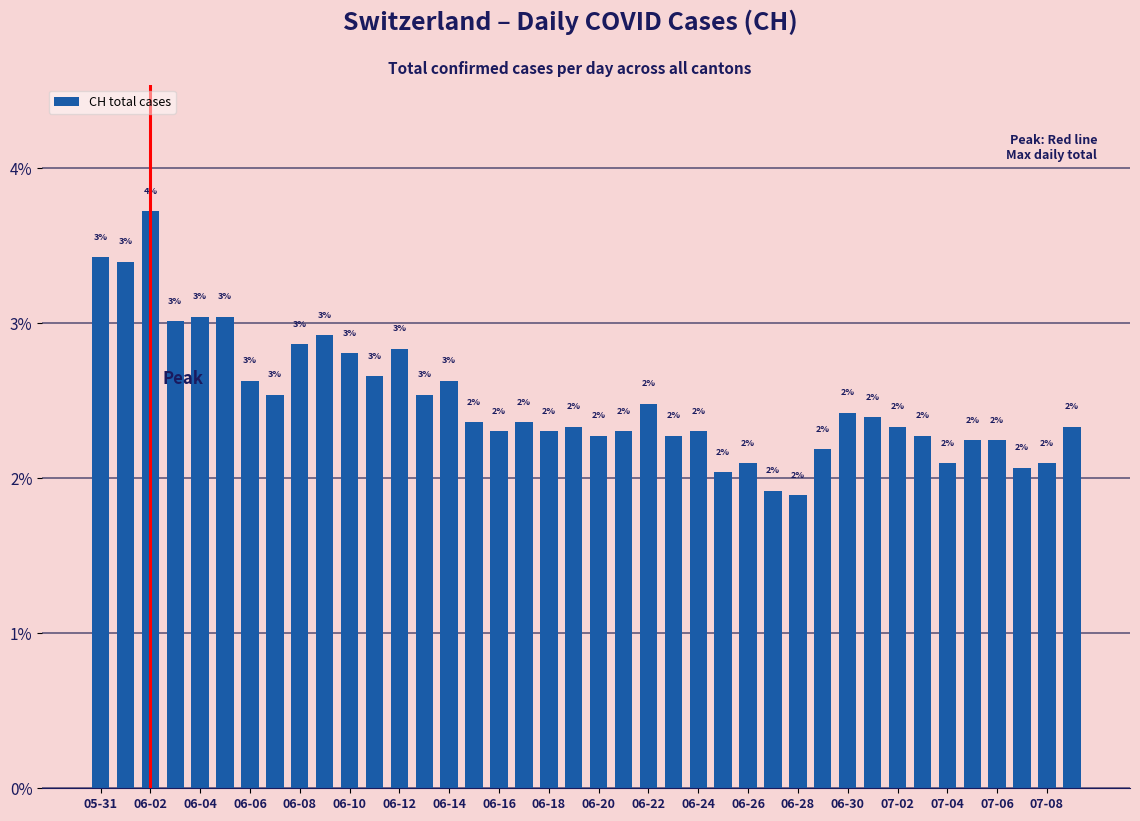

Are the bars horizontal?

No